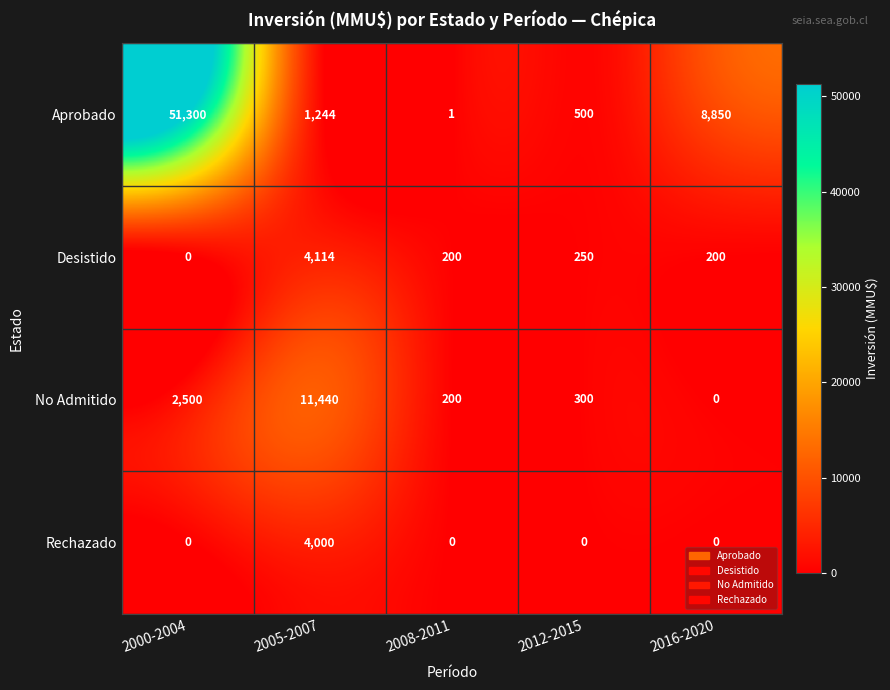

Which category has the highest value across all series?

2000-2004